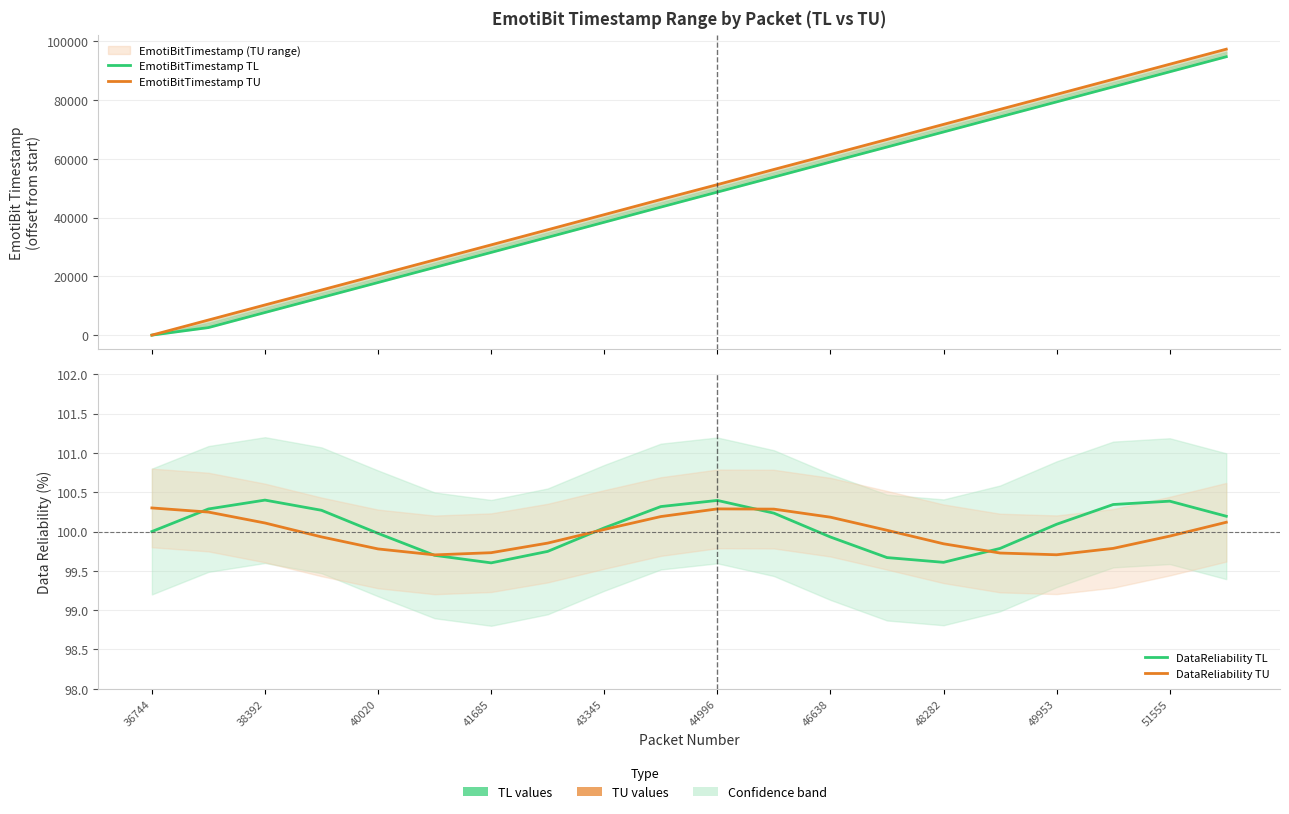

Is it true that EmotiBitTimestamp TL equals 29654.2 at 46638?

False